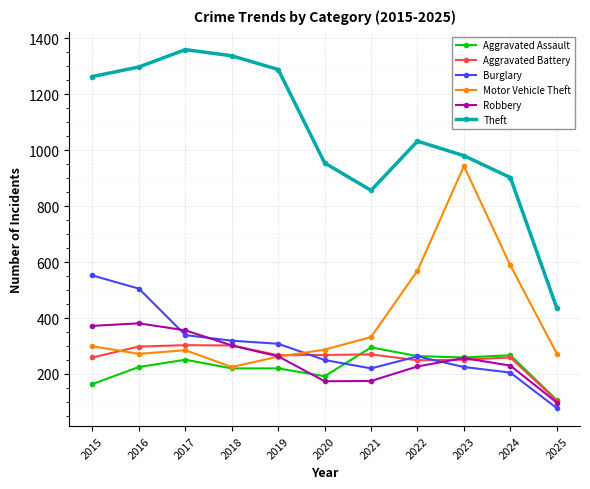

Which series has the largest total across all categories?

Theft